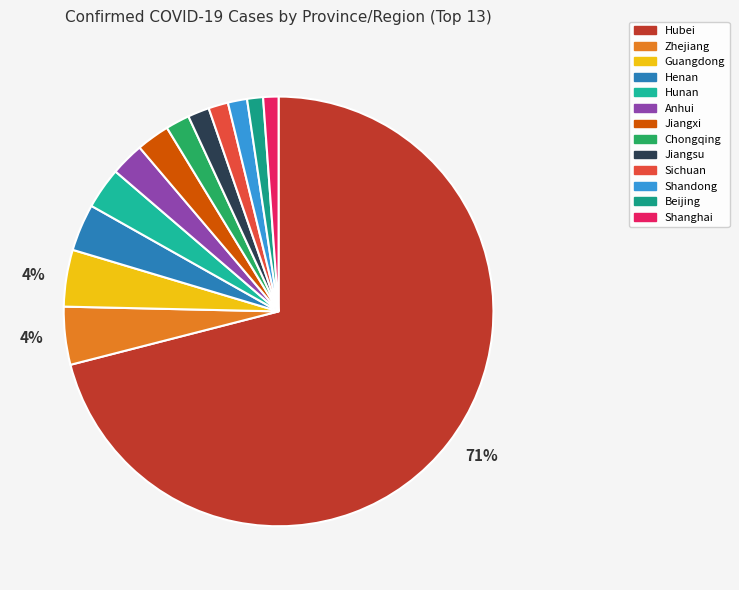

How many segments does this pie chart have?

13